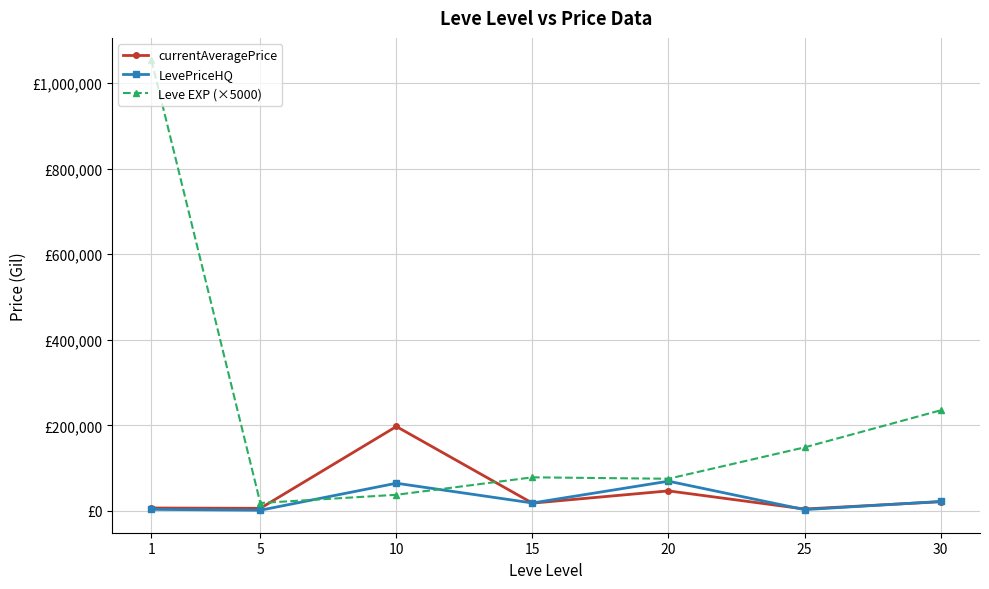

List the series in order of their peak value, highest first.

Leve EXP (×5000), currentAveragePrice, LevePriceHQ